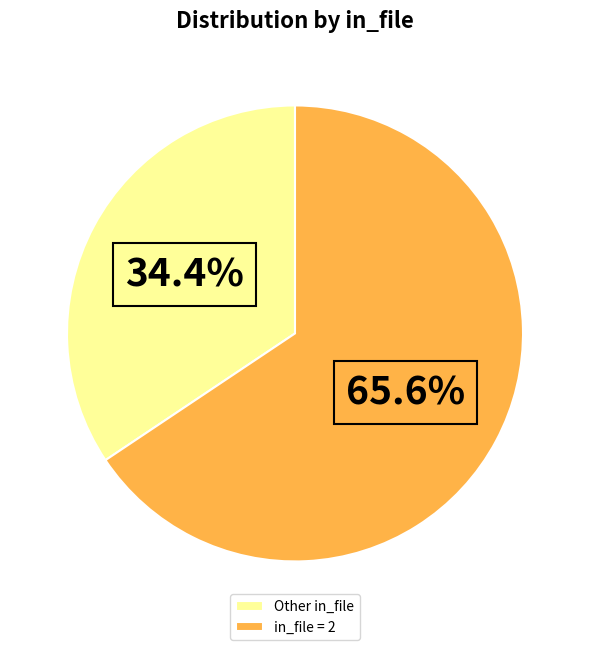

Approximately how many times larger is the value at in_file = 2 compared to Other in_file?

1.9